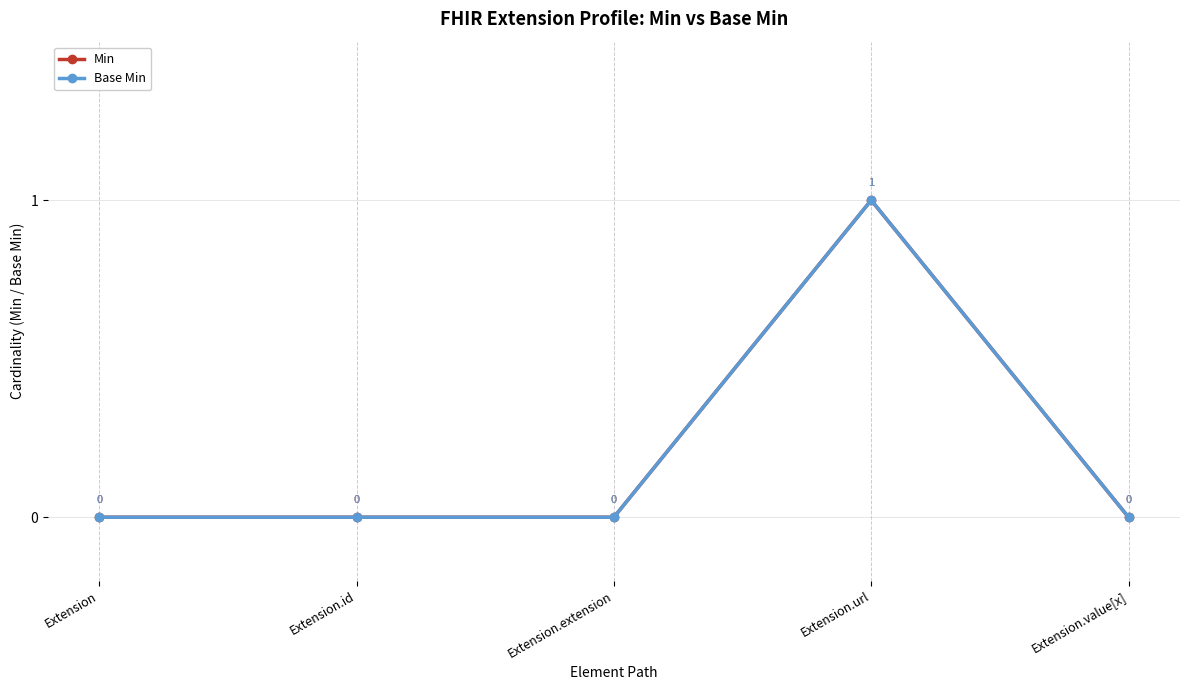

Does the chart have visible grid lines?

Yes